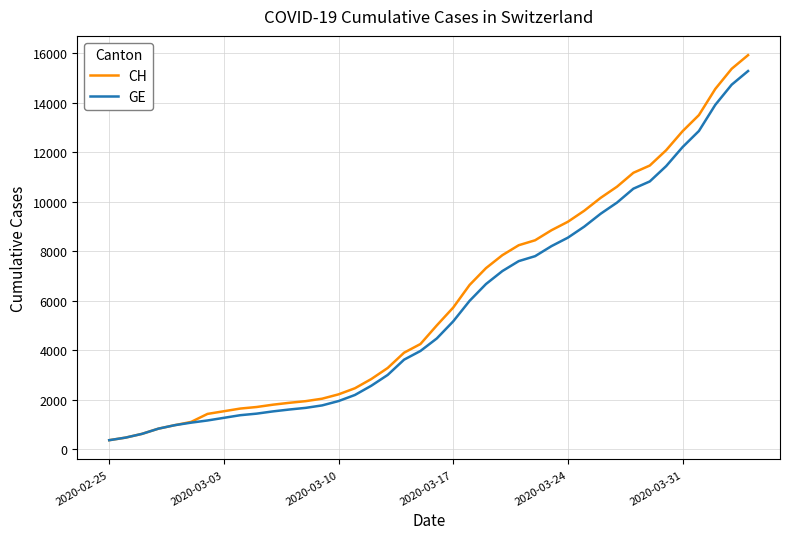

What is the lowest value of the CH series?

375